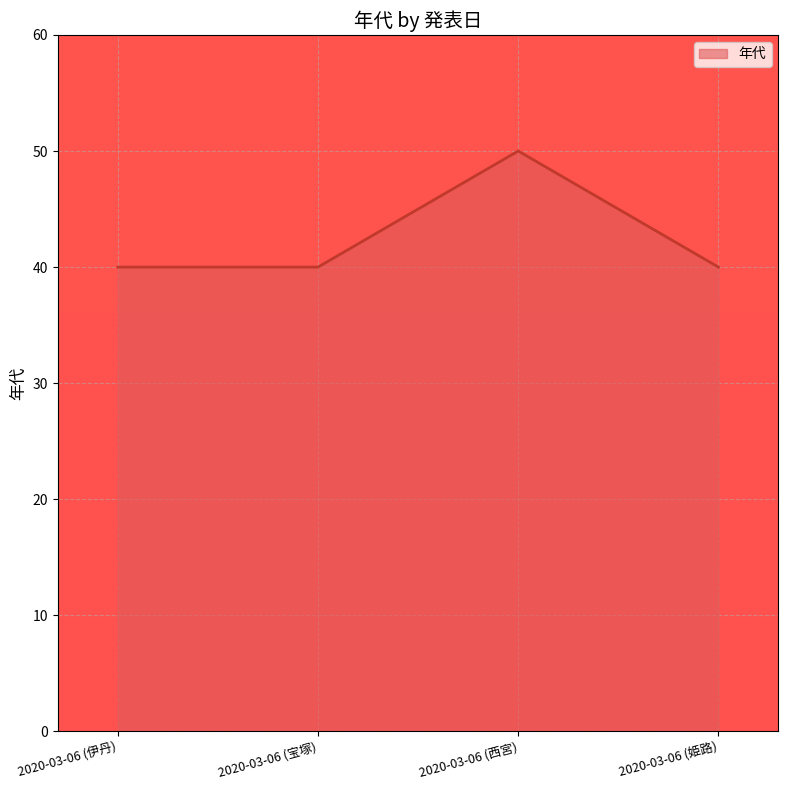

What is the ratio of the value at 2020-03-06 (姫路) to the value at 2020-03-06 (西宮)?

0.8